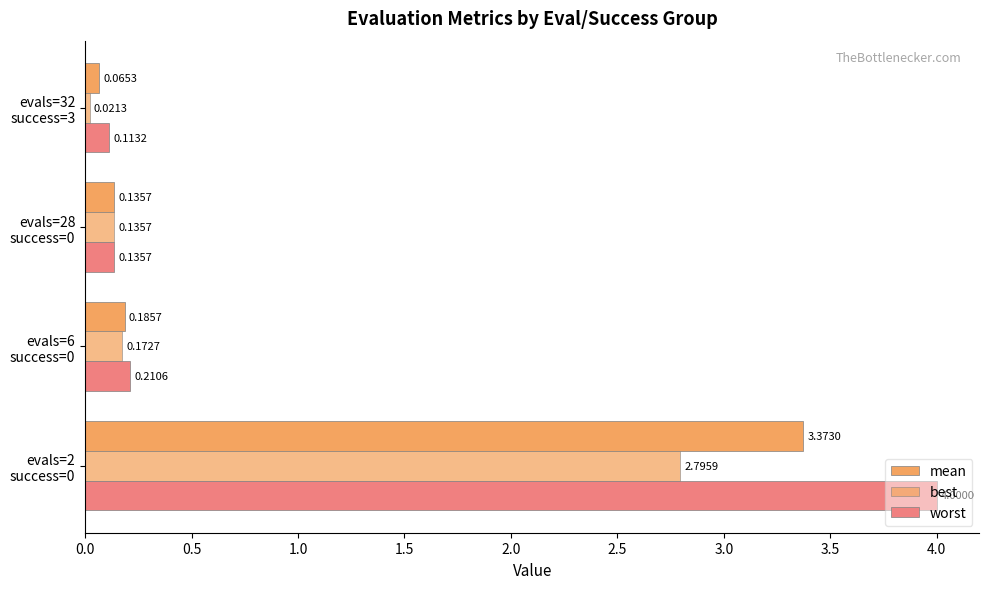

What is the sum of all mean values?

3.8